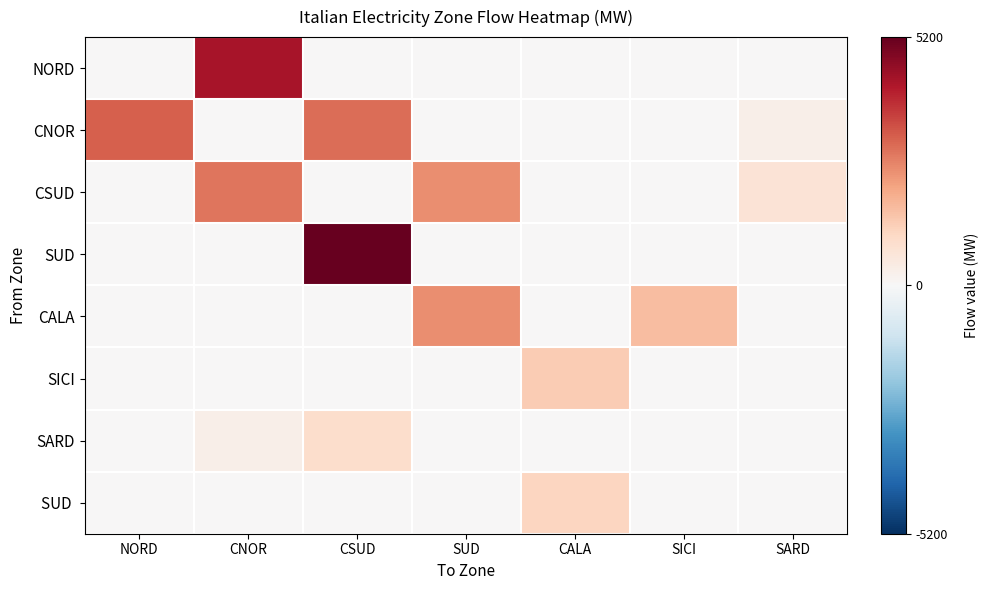

At how many categories does at least one series exceed 1074?

6